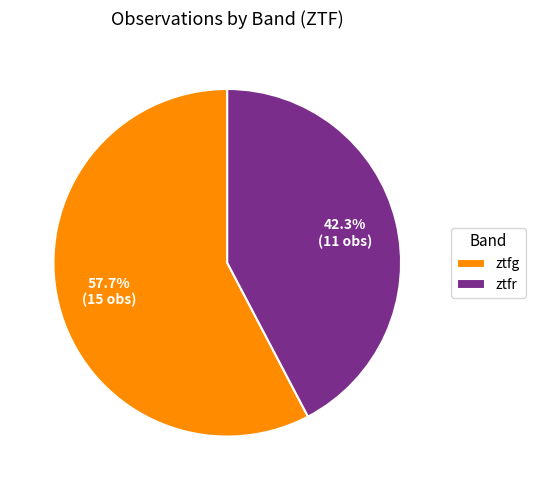

How many slices are in this pie chart?

2